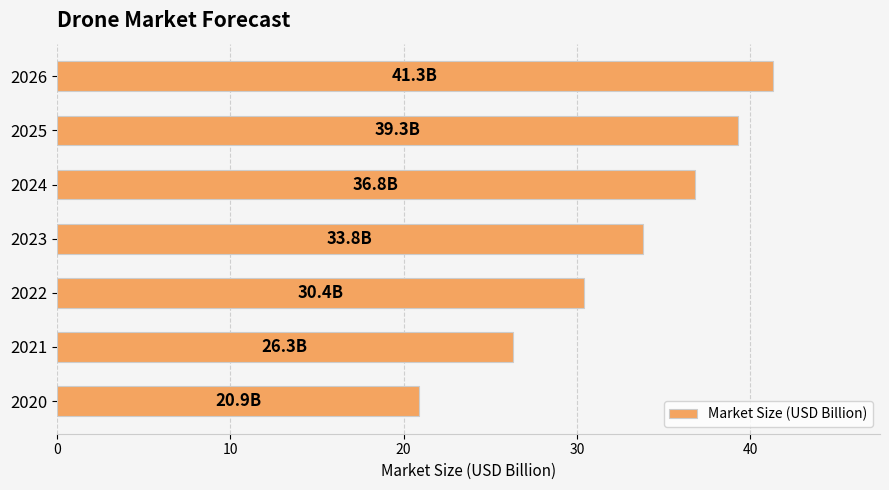

What is the ratio of the value at 2026 to the value at 2021?

1.6